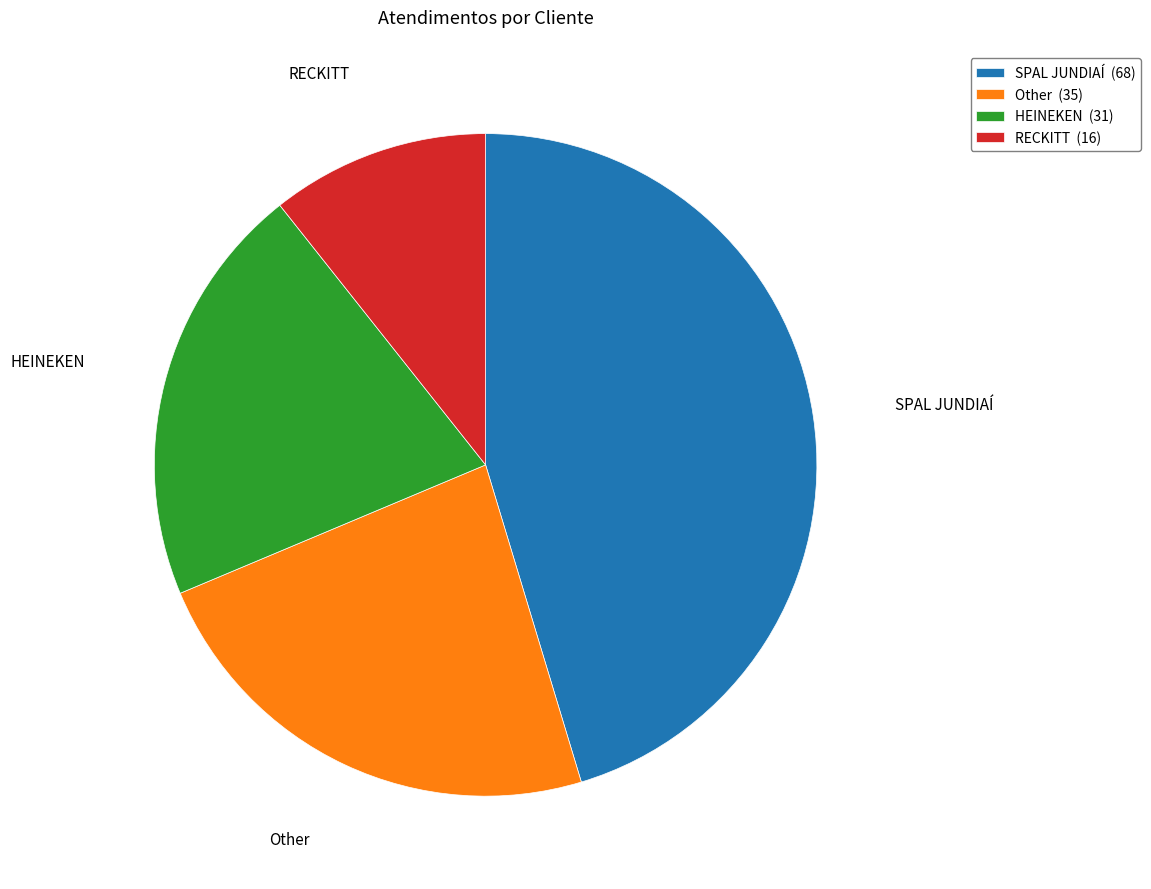

Does RECKITT account for over 50% of the chart?

No